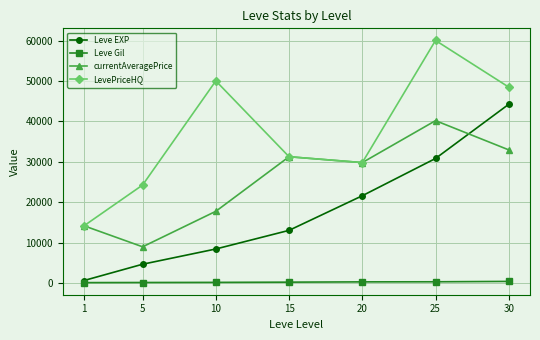

True or false: LevePriceHQ and Leve Gil cross at least once.

False